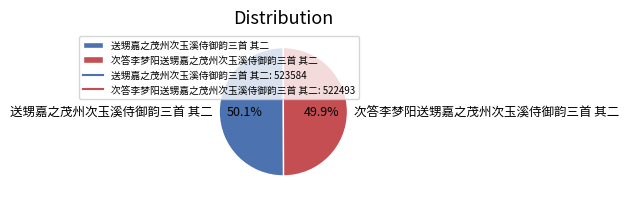

To the nearest percent, what is the average slice percentage?

50%